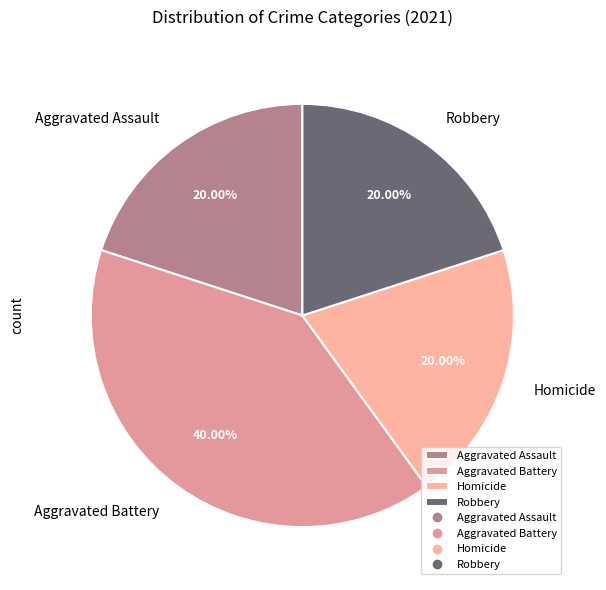

How many slices are in this pie chart?

4